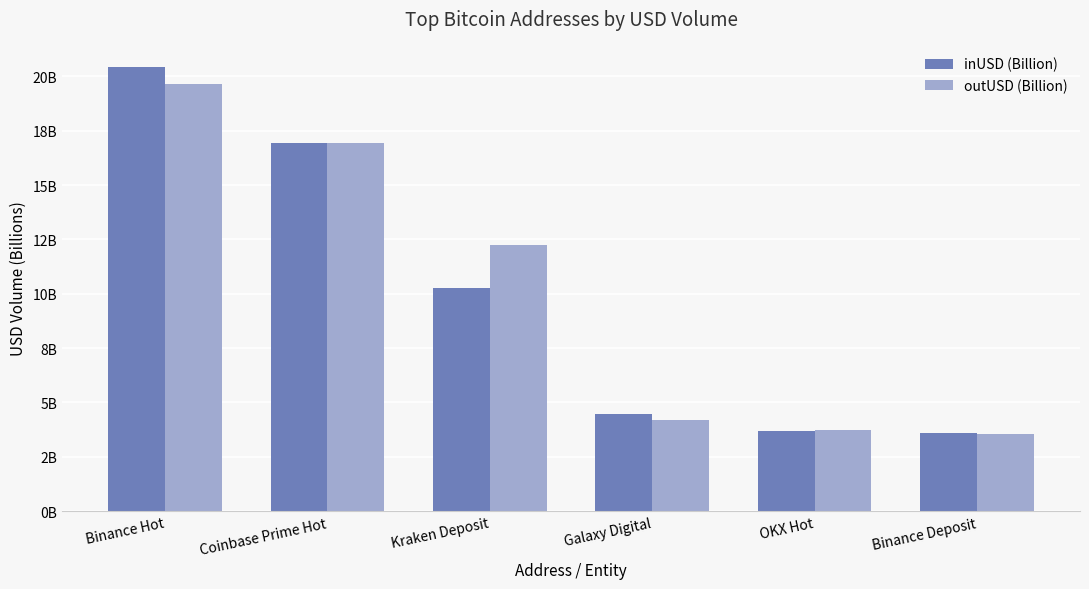

What are all the series names shown in the legend?

inUSD (Billion), outUSD (Billion)